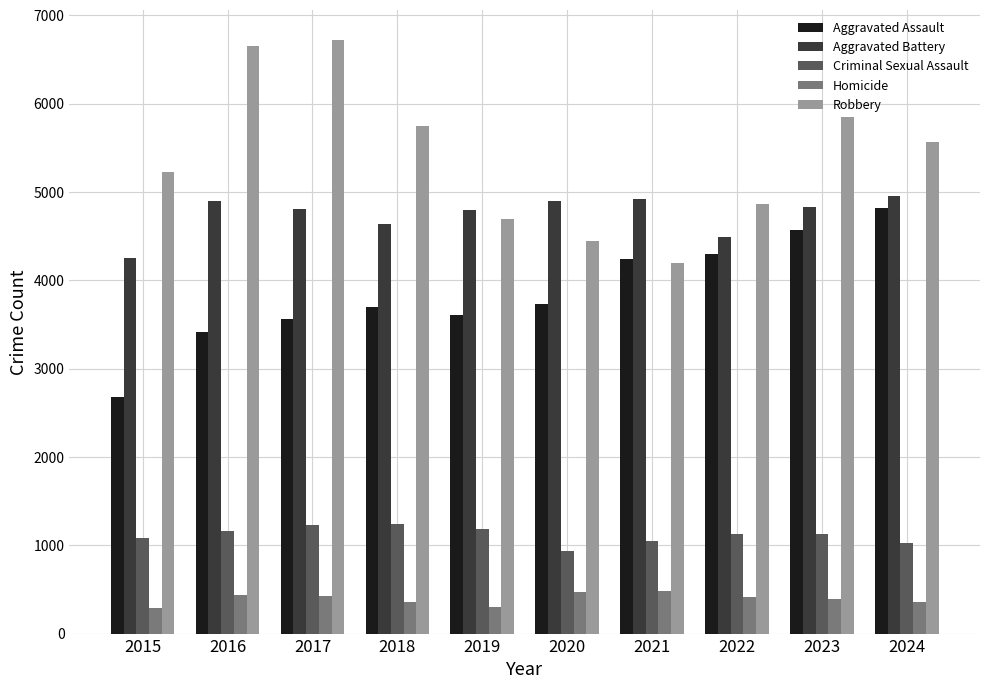

Which series has the largest total across all categories?

Robbery